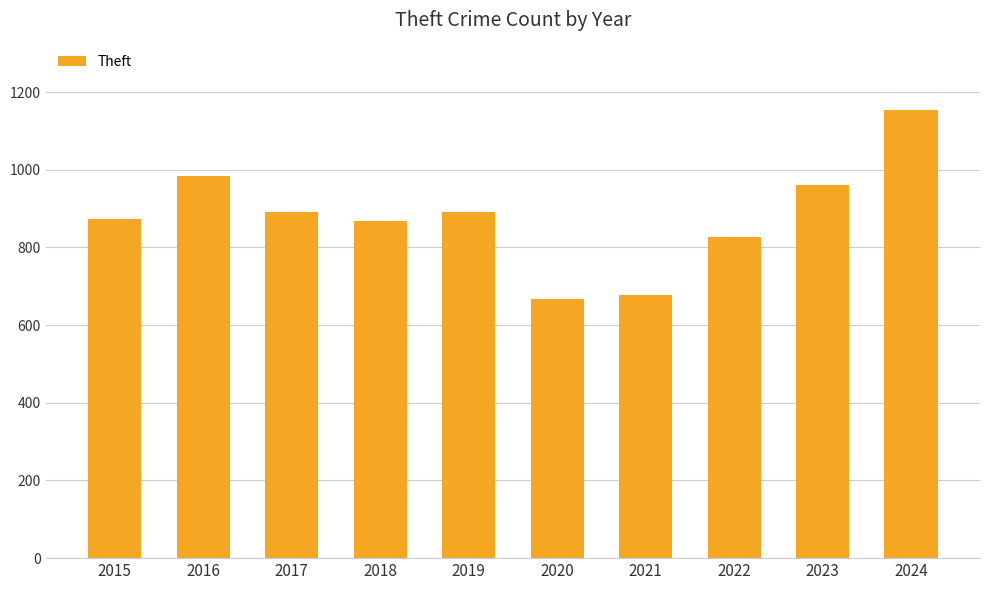

What is the difference between the second highest and minimum values?

318